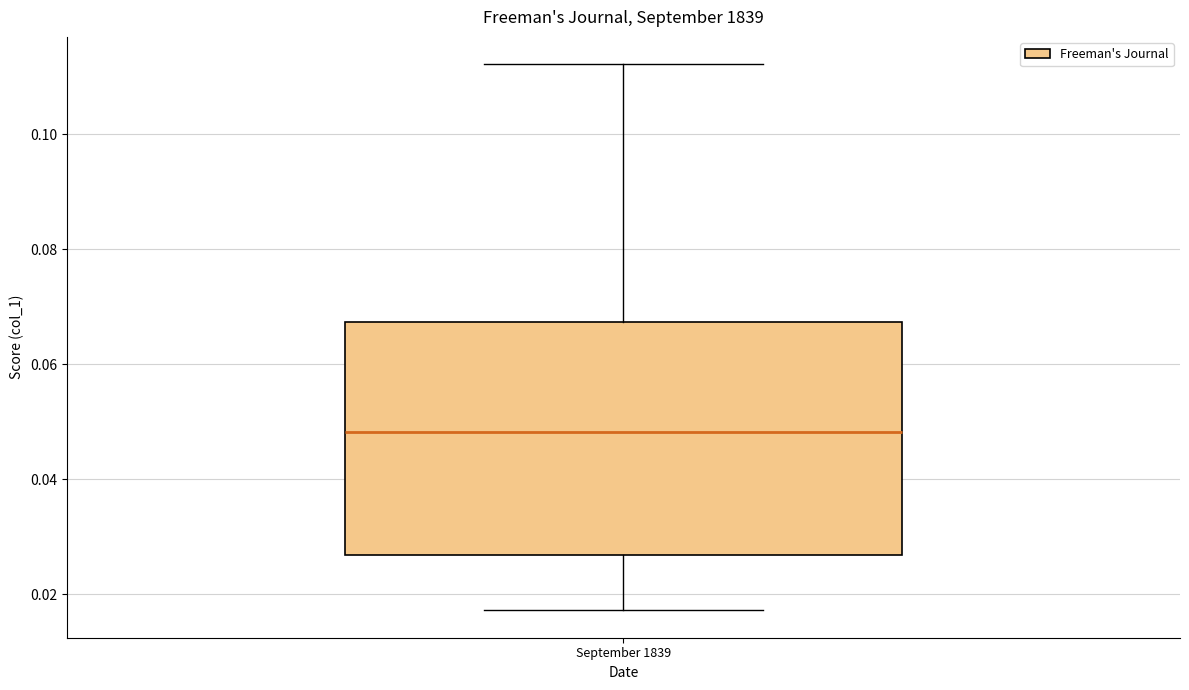

Where does the median line of the box for September 1839 sit on the y-axis? The values are not printed on the chart, so give them approximately, as read against the axis.

0.048